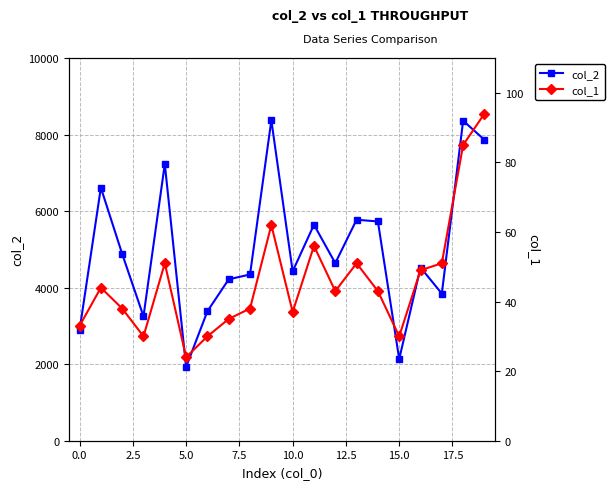

At how many categories does at least one series exceed 3091?

17